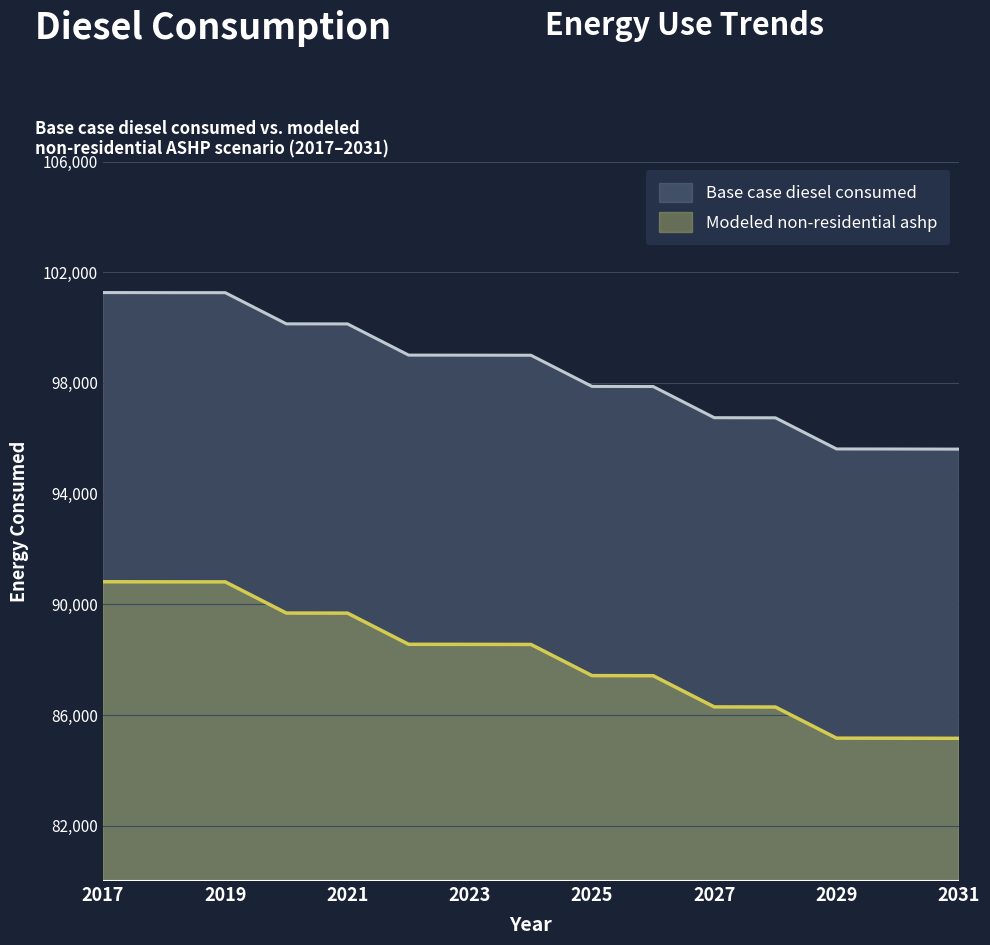

True or false: Base case diesel consumed and Modeled non-residential ashp intersect in this chart.

False